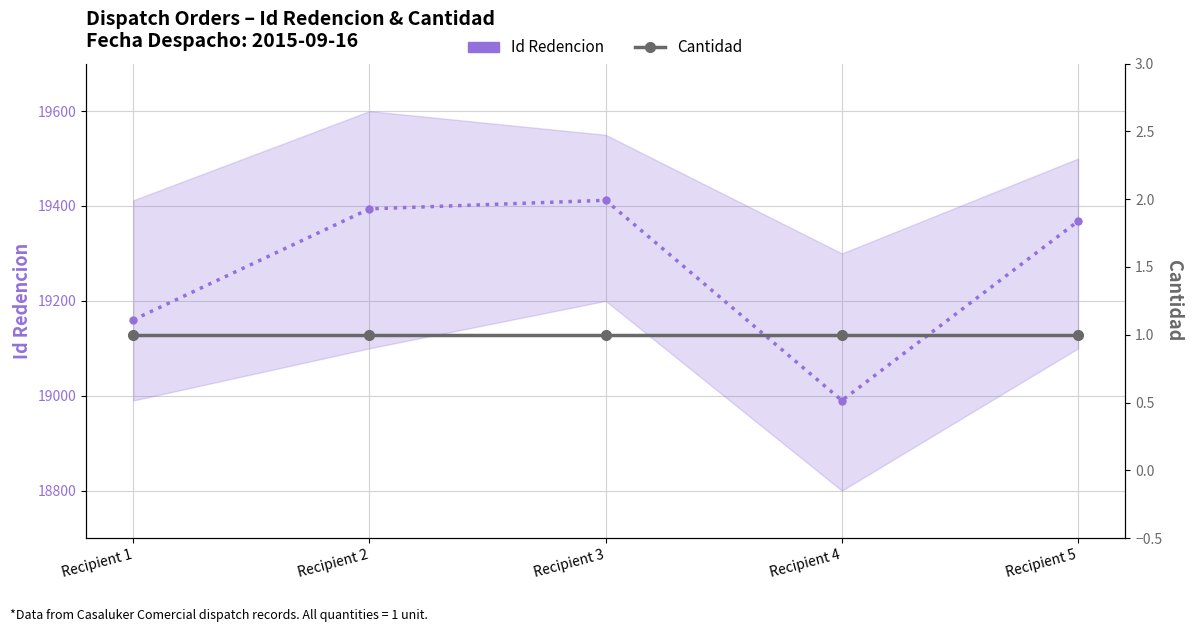

Reading right to left, extract all data points from this chart.

Id Redencion (main): Recipient 5=19368	Recipient 4=18990	Recipient 3=19412	Recipient 2=19394	Recipient 1=19160
Cantidad: Recipient 5=1	Recipient 4=1	Recipient 3=1	Recipient 2=1	Recipient 1=1